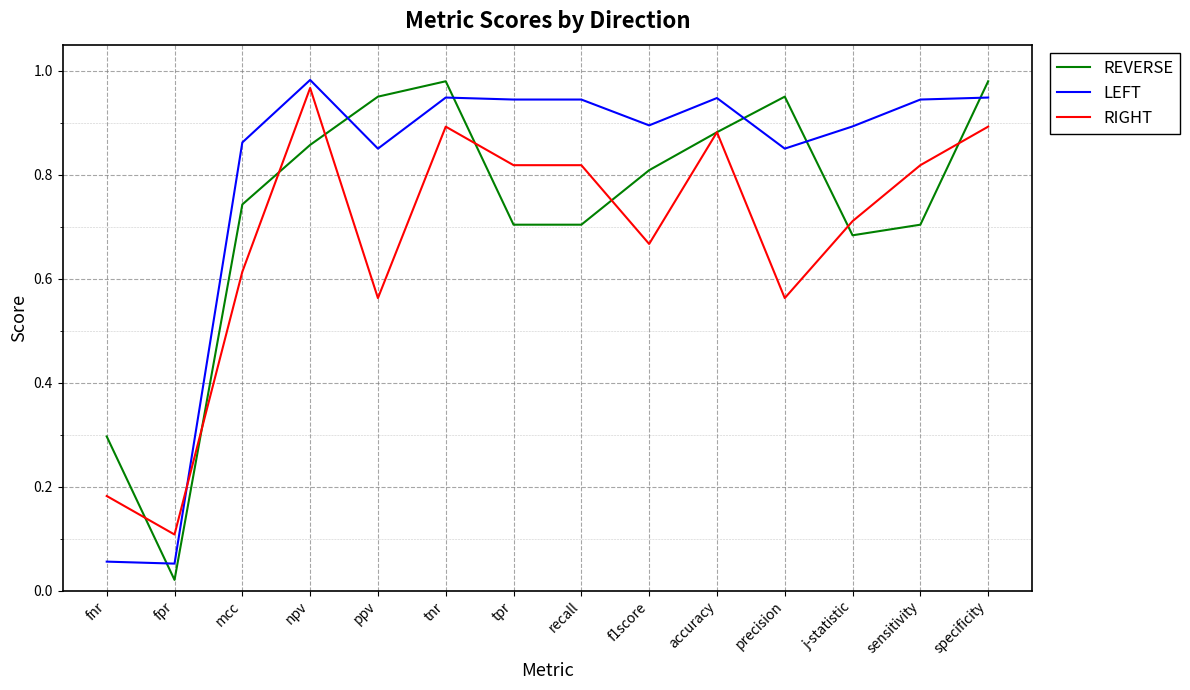

The value of REVERSE at mcc is 0.4. True or false?

False